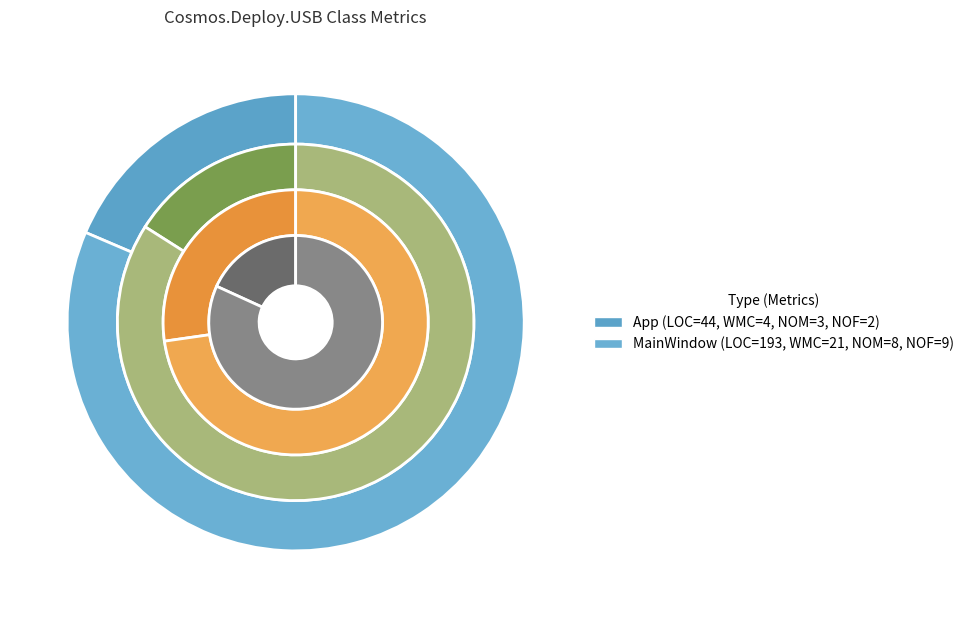

Is it true that MainWindow is 84% of the pie?

True